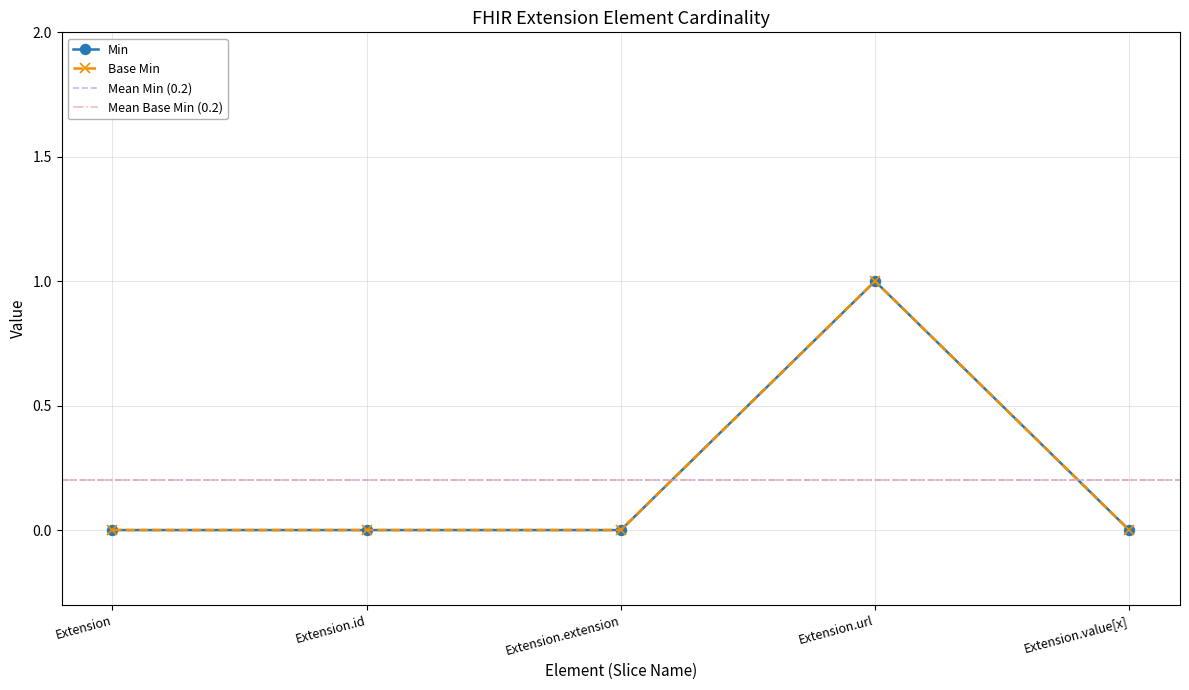

Is this an area chart (filled region under the line)?

No